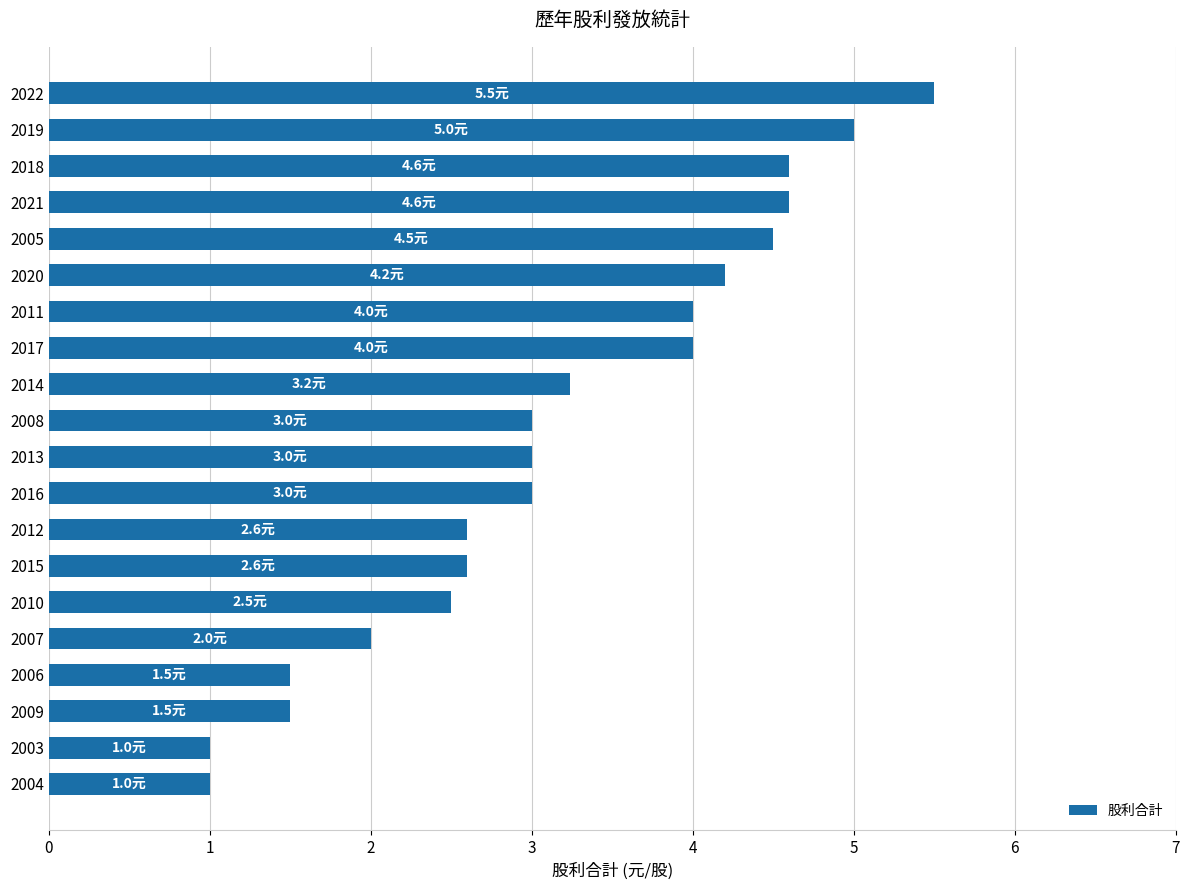

Reading bottom to top, list all the values displayed in this chart.

1.0	1.0	1.5	1.5	2.0	2.5	2.6	2.6	3.0	3.0	3.0	3.2	4.0	4.0	4.2	4.5	4.6	4.6	5.0	5.5